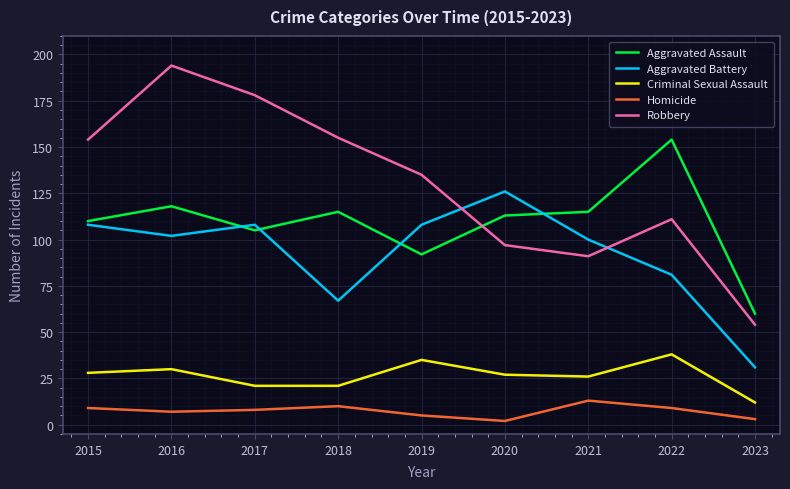

The value of Aggravated Assault at 2022 is 154. True or false?

True